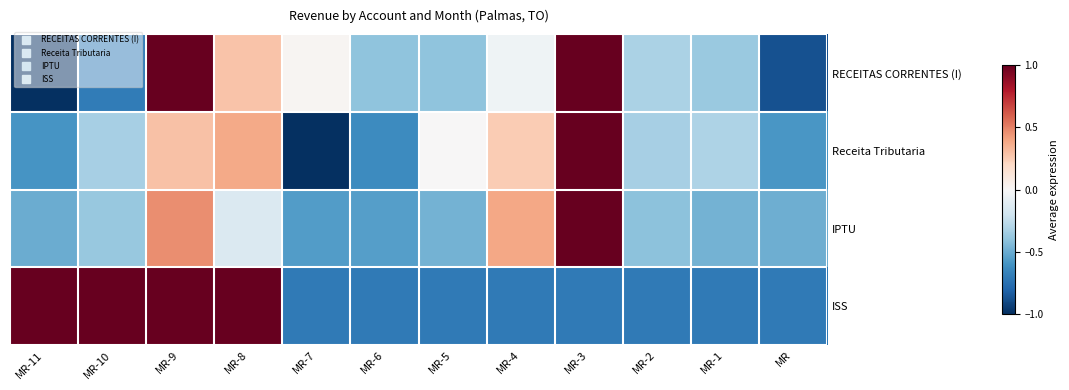

Which category has the lowest value across all series?

MR-11